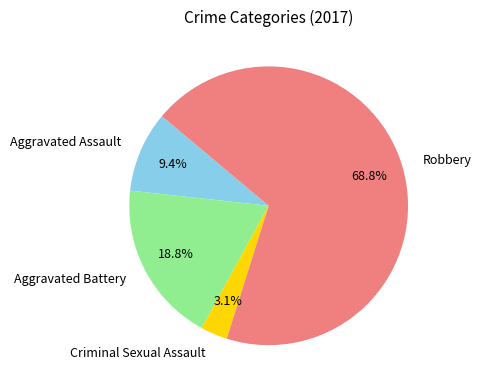

Is there any slice that represents more than half of the pie?

Yes